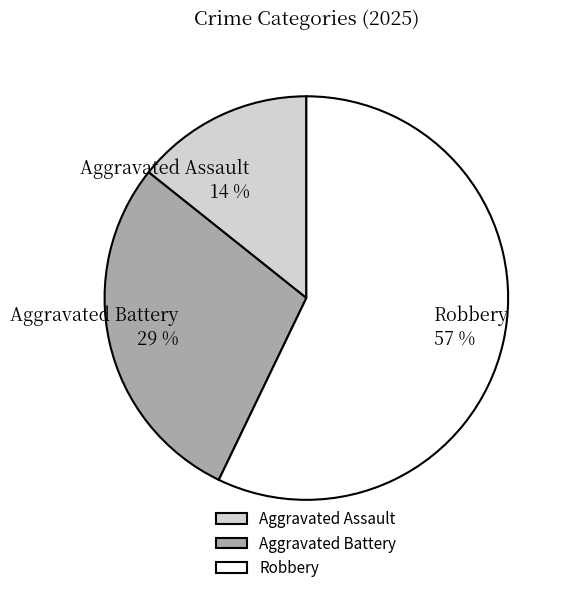

How many slices are in this pie chart?

3